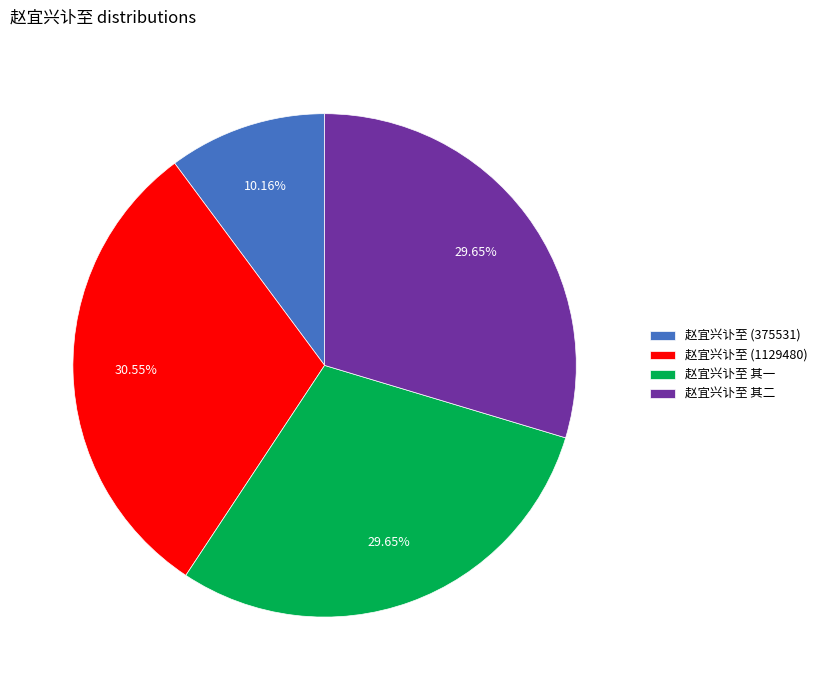

Does any single category account for the majority?

No